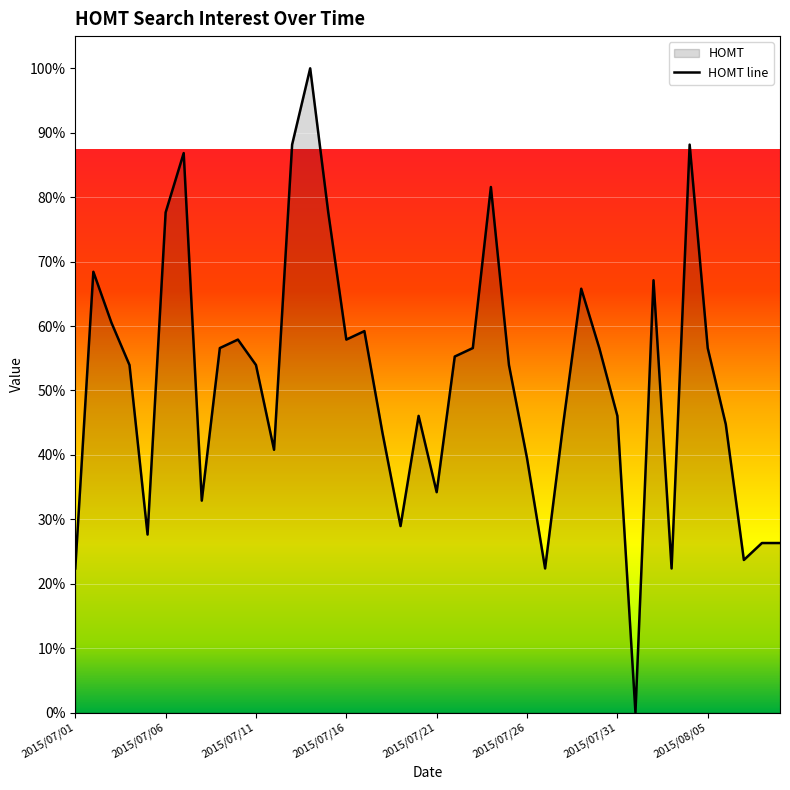

True or false: the data shows 46.1 at 2015/07/31.

True